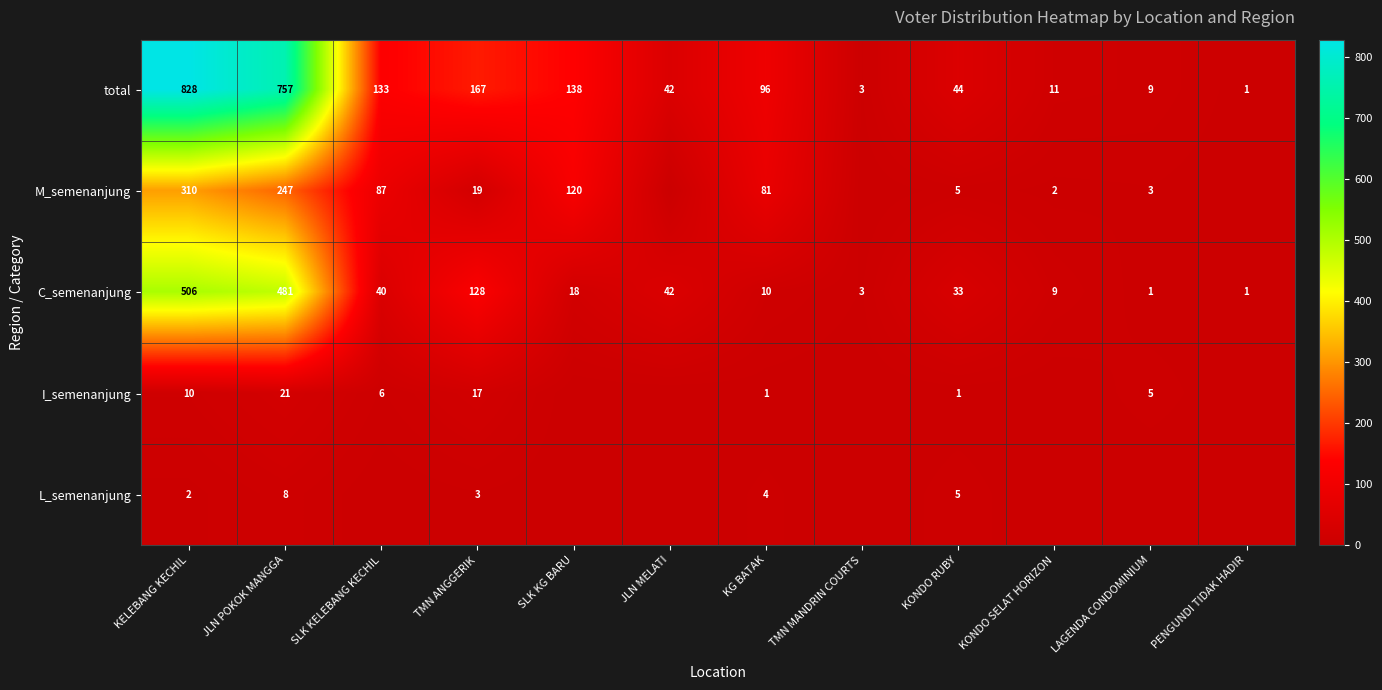

Is the value of total at SLK KG BARU greater than the value of L_semenanjung at KELEBANG KECHIL?

Yes